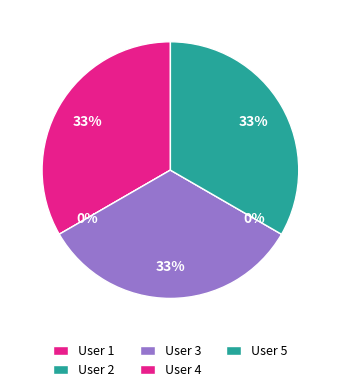

Count the number of slices in the pie.

5